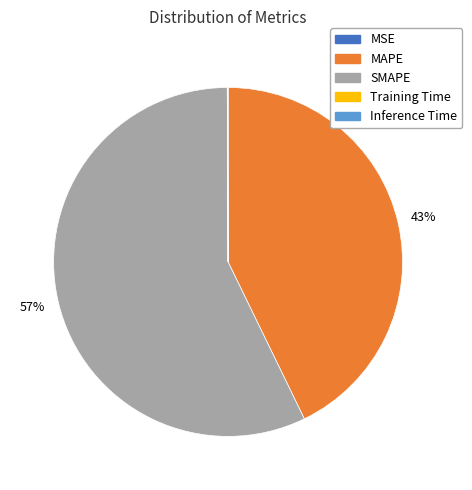

Which category has the biggest portion of the pie?

SMAPE